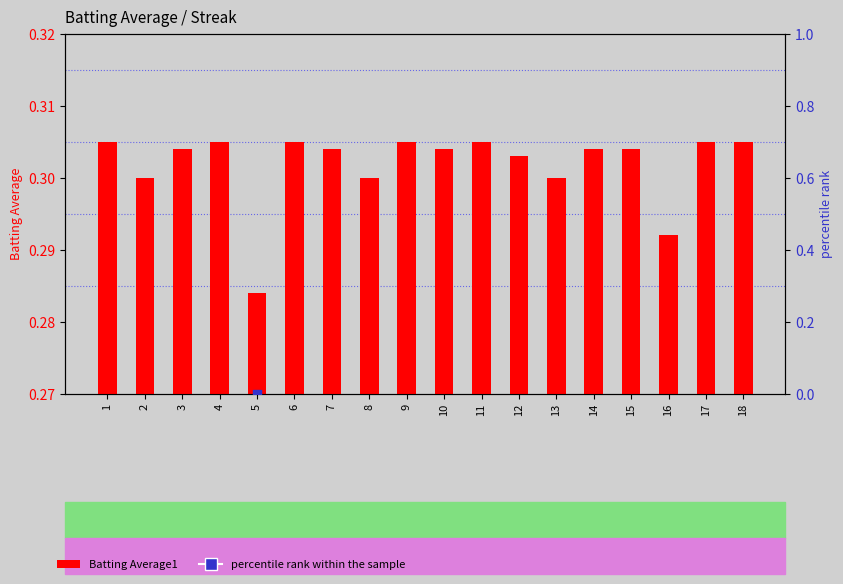

Which series reaches the minimum Y coordinate?

percentile rank within the sample